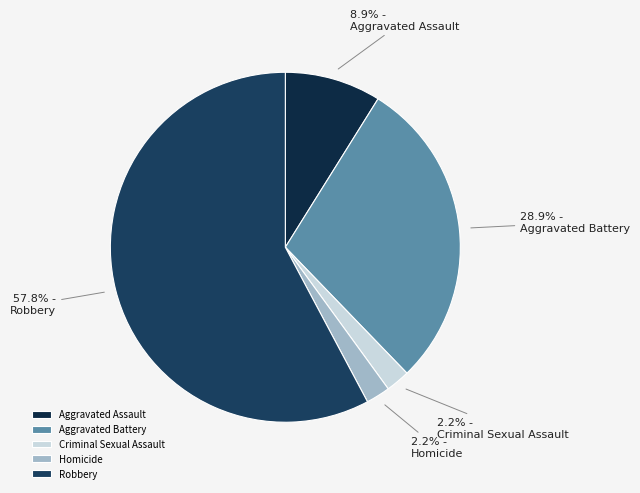

How many slices are in this pie chart?

5